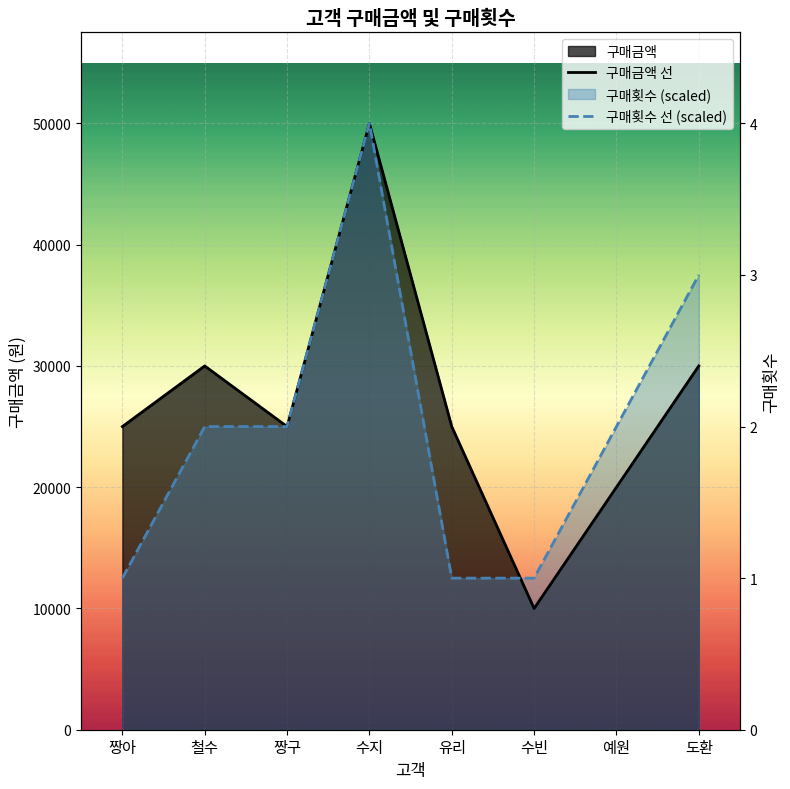

How many data points in 구매횟수 are less than 25000?

3